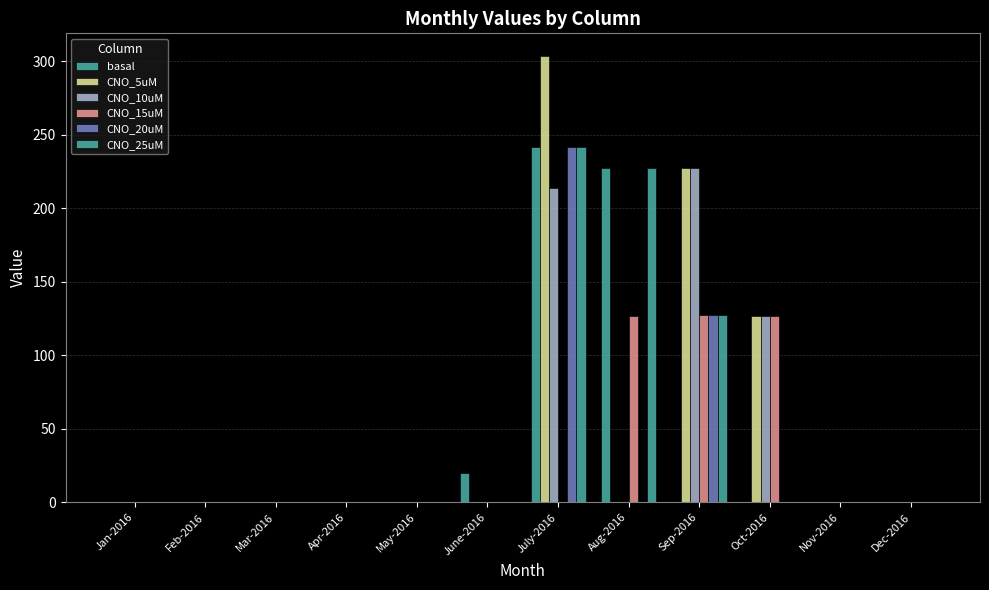

At which category is the sum across all series the highest?

July-2016